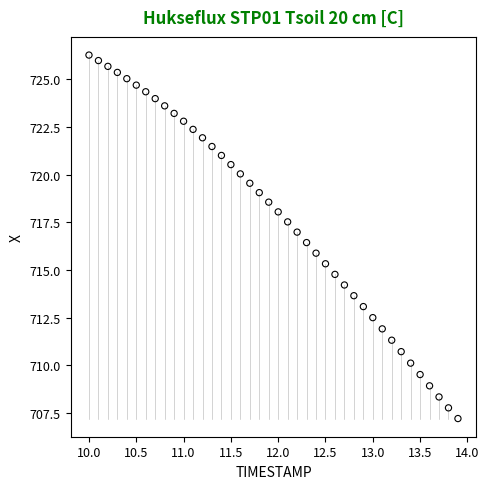

What is the range of Y values (max minus min)?

19.1